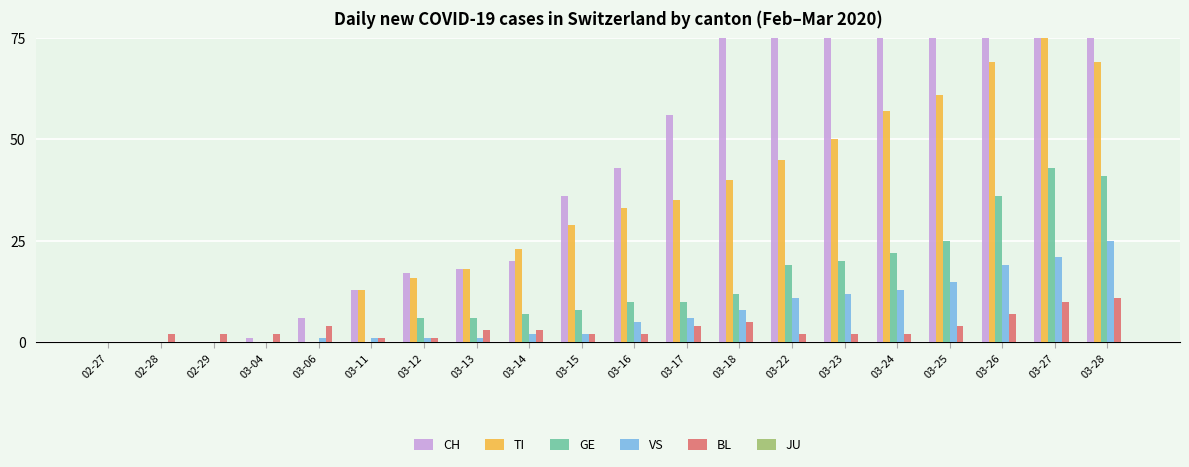

Is it true that VS equals 1 at 03-06?

True